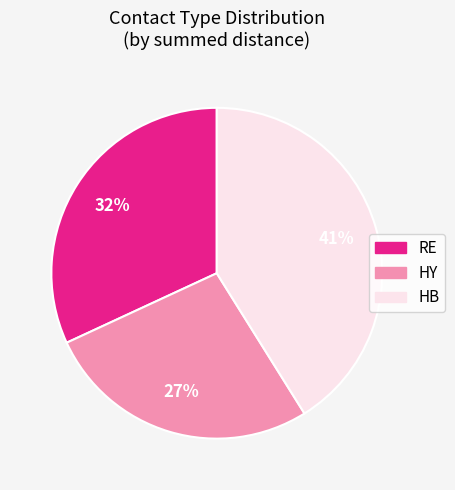

To the nearest percent, what is the difference between the largest and smallest slice percentages?

14%